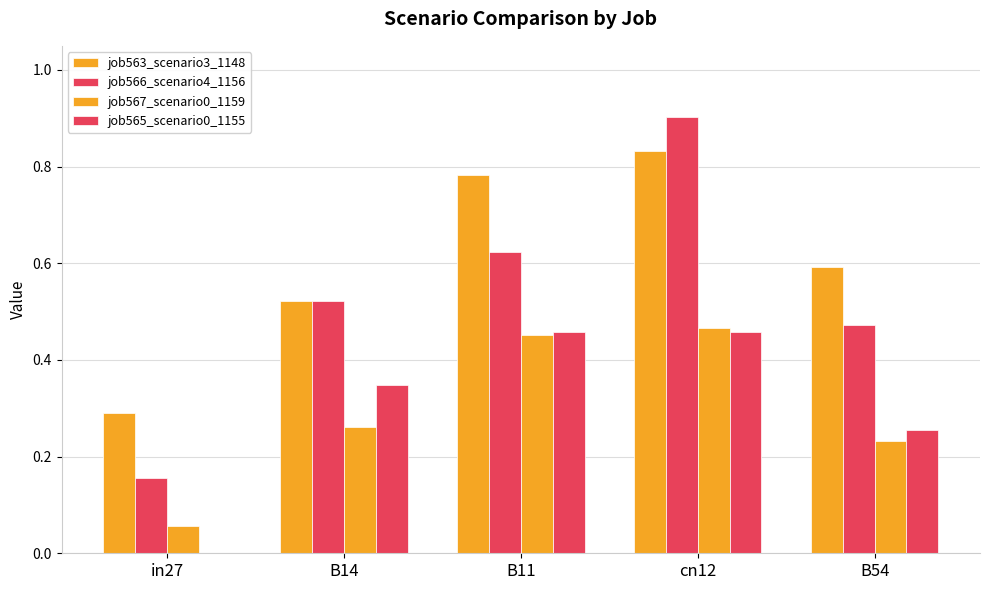

What is the label of the 4th bar from the left?

cn12